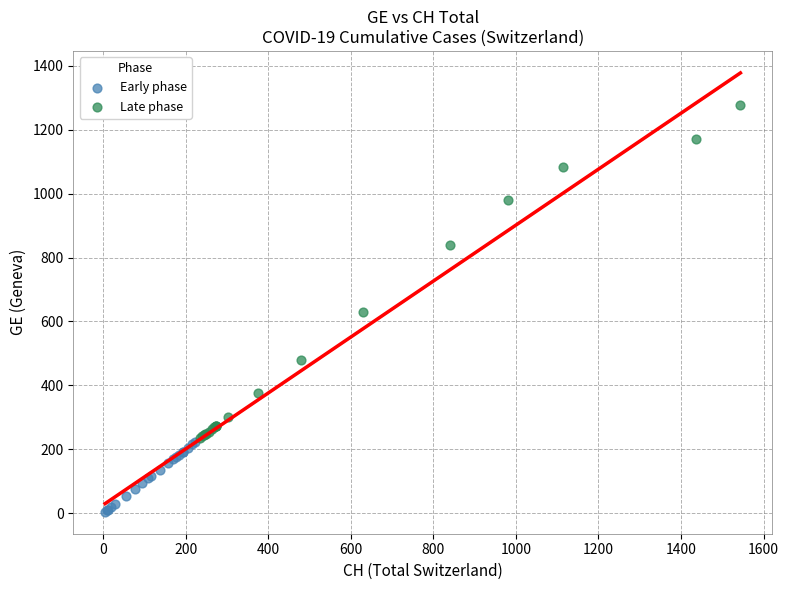

Which series has the widest spread of Y values?

Late phase